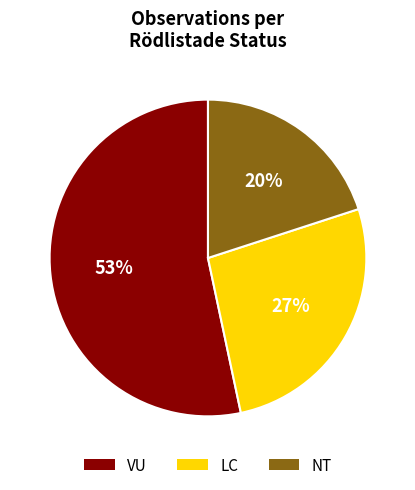

To the nearest percent, what is the difference between the largest and smallest slice percentages?

33%